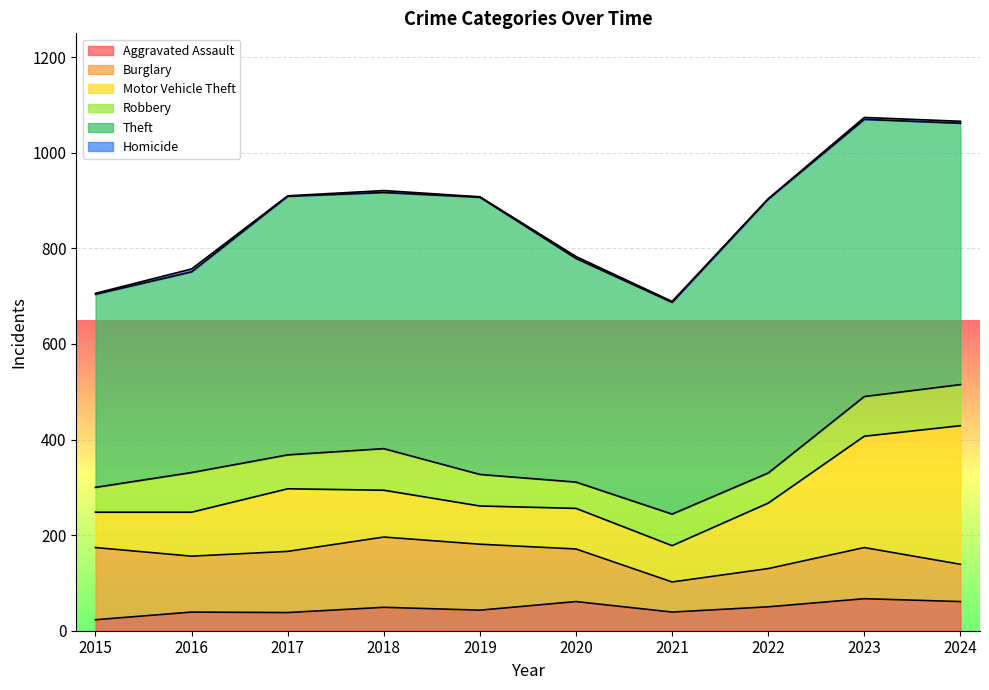

Between 2021 and 2022, which series saw the biggest shift?

Theft